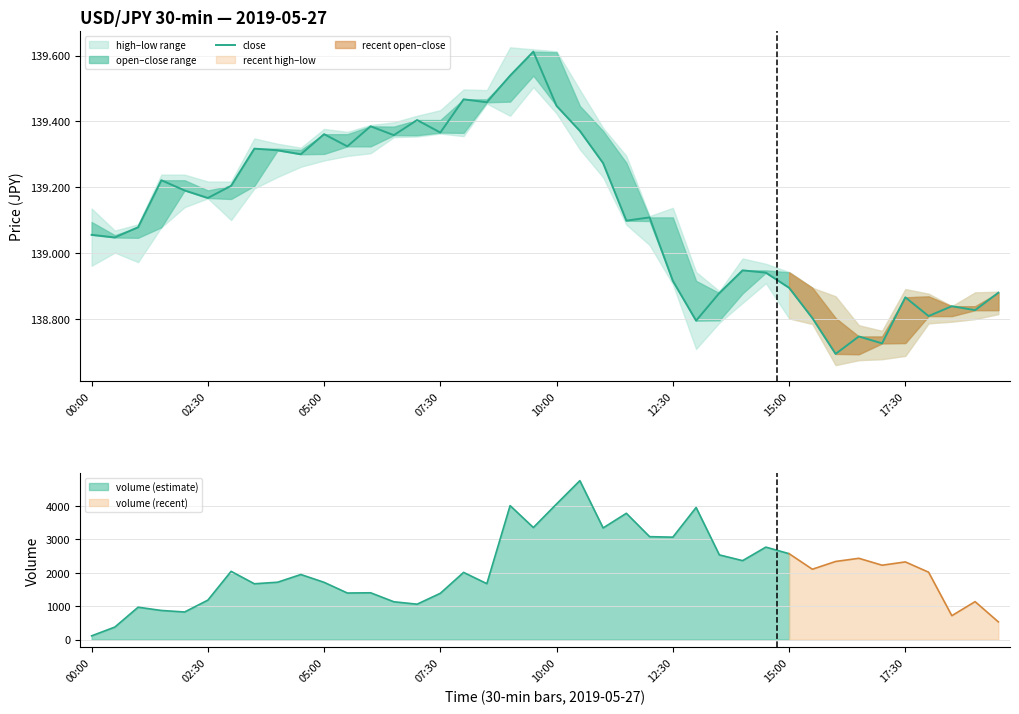

The chart shows a value of 30.3 at 29. True or false?

False